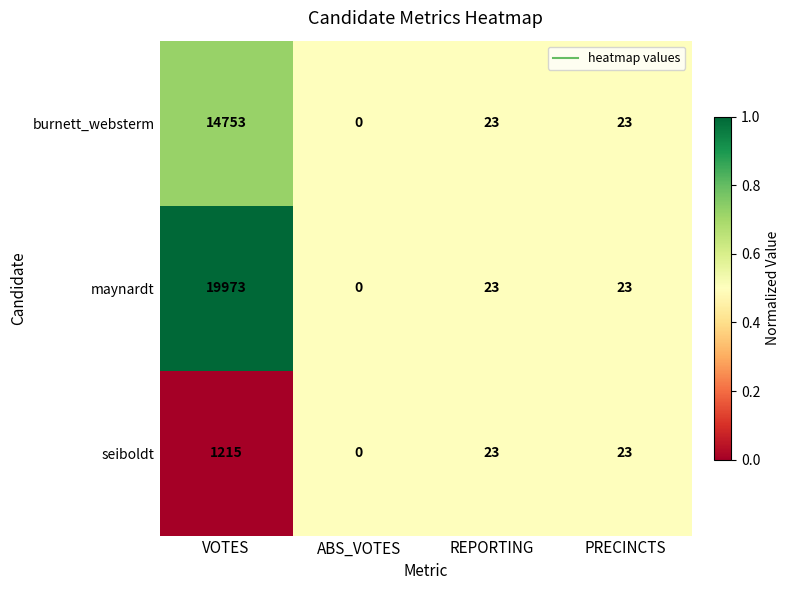

What is the difference between the maynardt values at VOTES and REPORTING?

19950